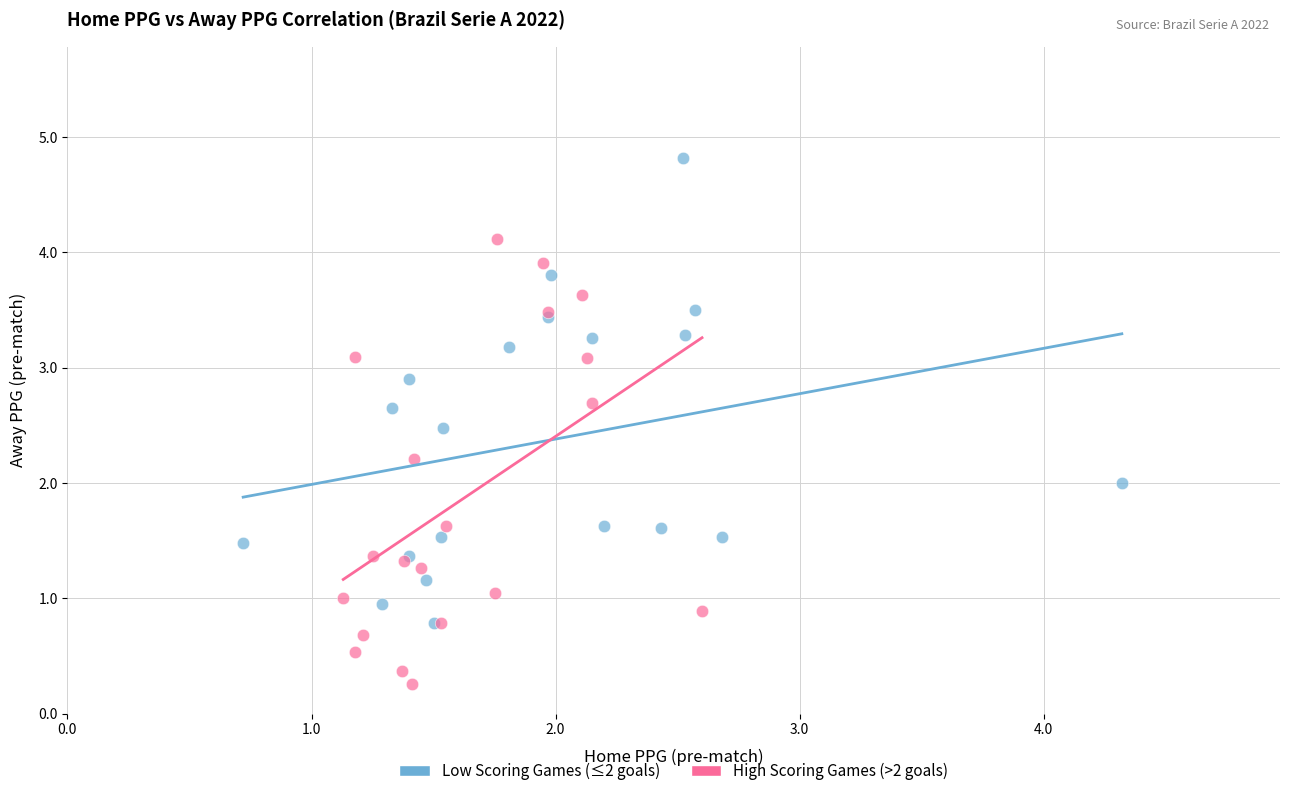

Which series has the largest Y range (max minus min)?

Low Scoring Games (≤2 goals)